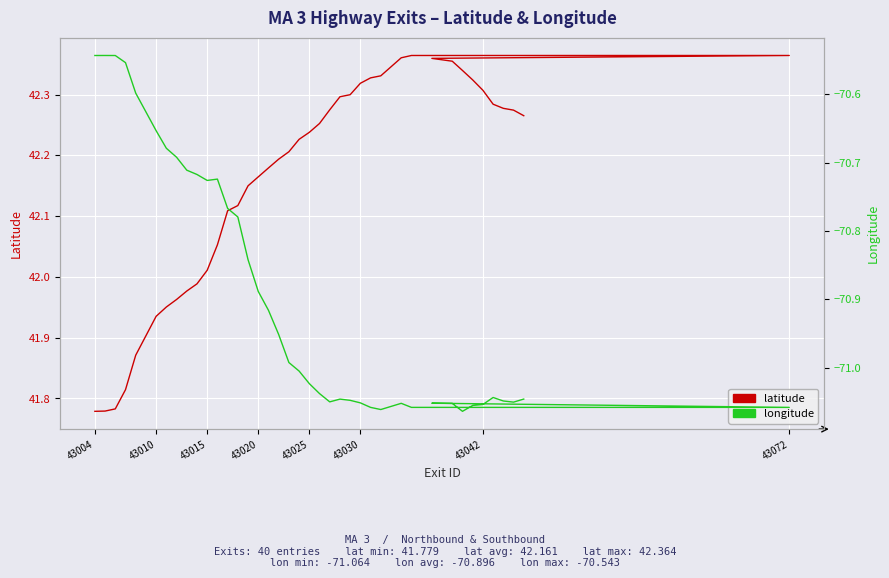

Reading left to right, what are all the values shown in this chart?

latitude: 41.8	41.8	41.8	41.8	41.9	41.9	42.0	42.0	42.0	42.0	42.0	42.1	42.1	42.1	42.1	42.2	42.2	42.2	42.2	42.2	42.2	42.3	42.3	42.3	42.3	42.3	42.3	42.3	42.4	42.4	42.4	42.4	42.4	42.3	42.3	42.3	42.3	42.3	42.3	42.3
longitude: -70.5	-70.5	-70.5	-70.6	-70.6	-70.7	-70.7	-70.7	-70.7	-70.7	-70.7	-70.7	-70.8	-70.8	-70.8	-70.9	-70.9	-71.0	-71.0	-71.0	-71.0	-71.0	-71.1	-71.0	-71.0	-71.1	-71.1	-71.1	-71.1	-71.1	-71.1	-71.1	-71.1	-71.1	-71.1	-71.1	-71.0	-71.0	-71.1	-71.0